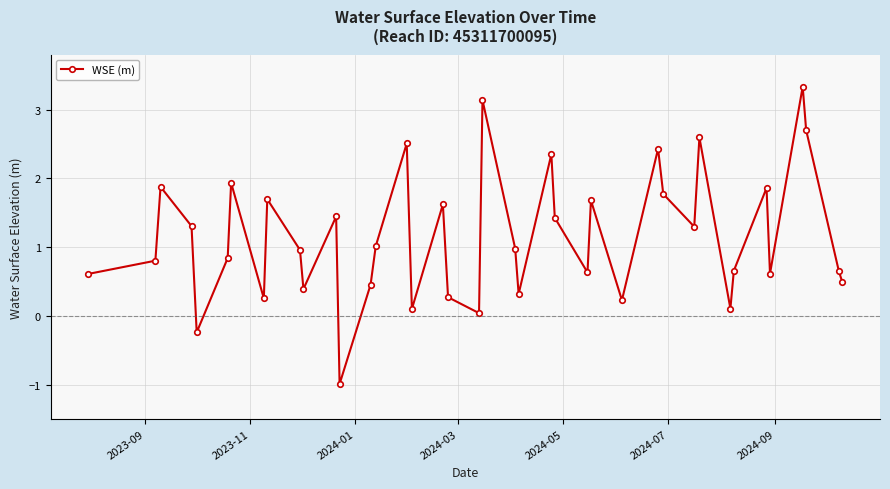

How many interior local valleys (lower than both neighbors) does the data have?

12